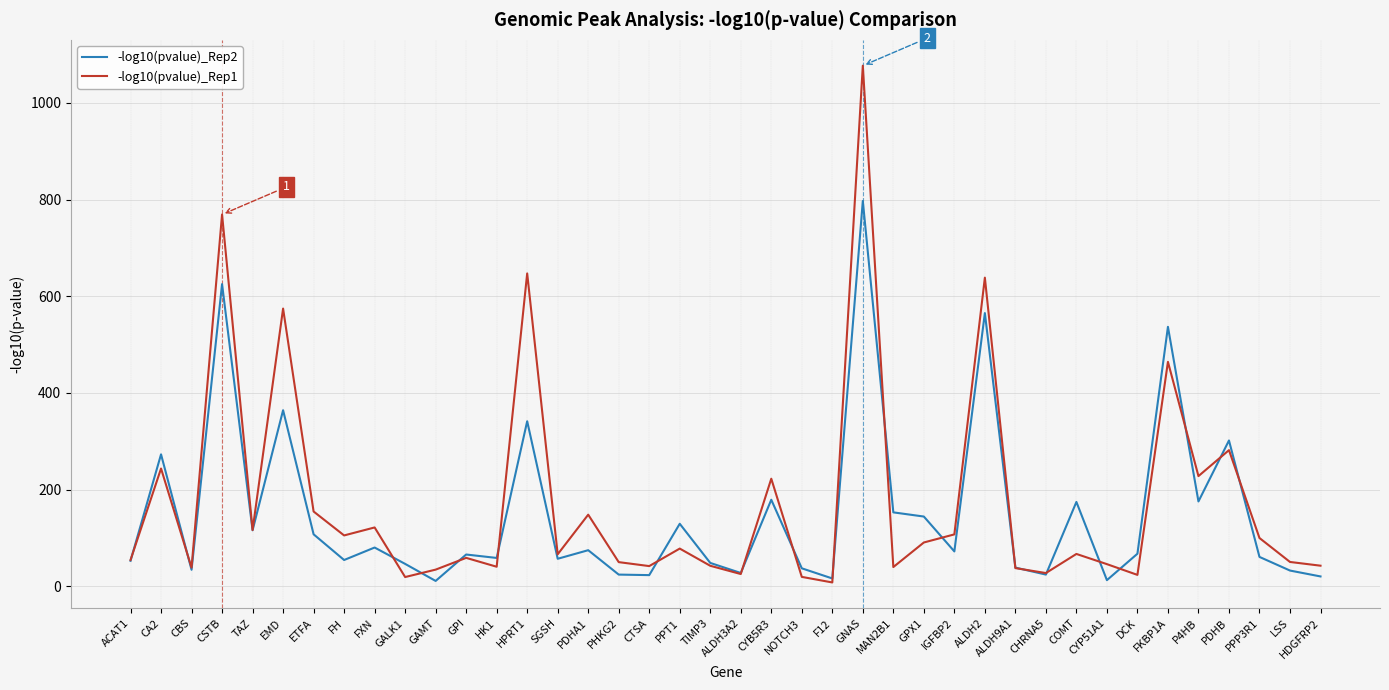

True or false: -log10(pvalue)_Rep1 and -log10(pvalue)_Rep2 cross at least once.

True